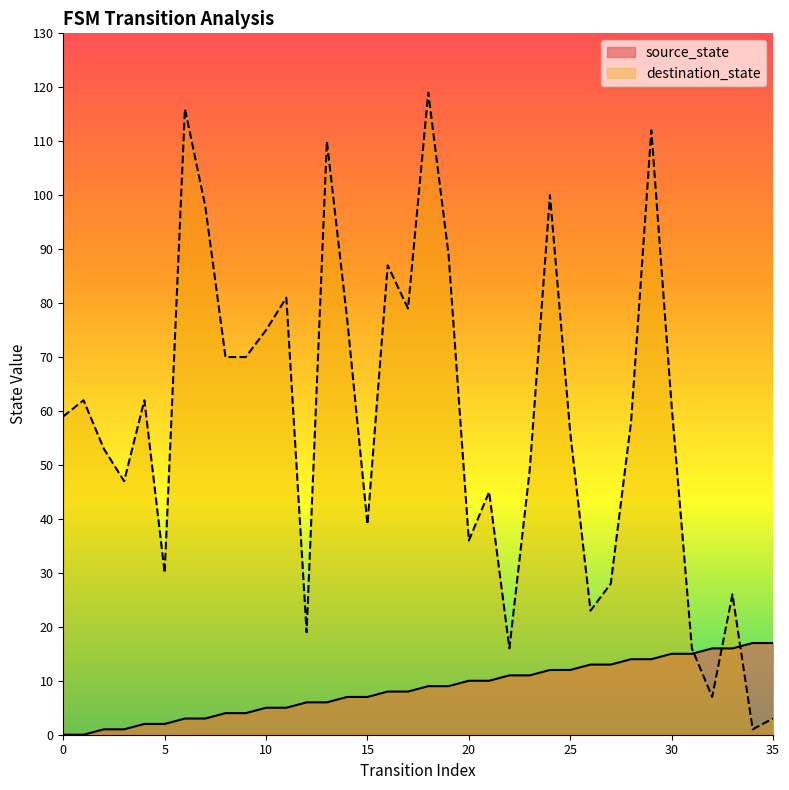

Which series has the largest total across all categories?

destination_state